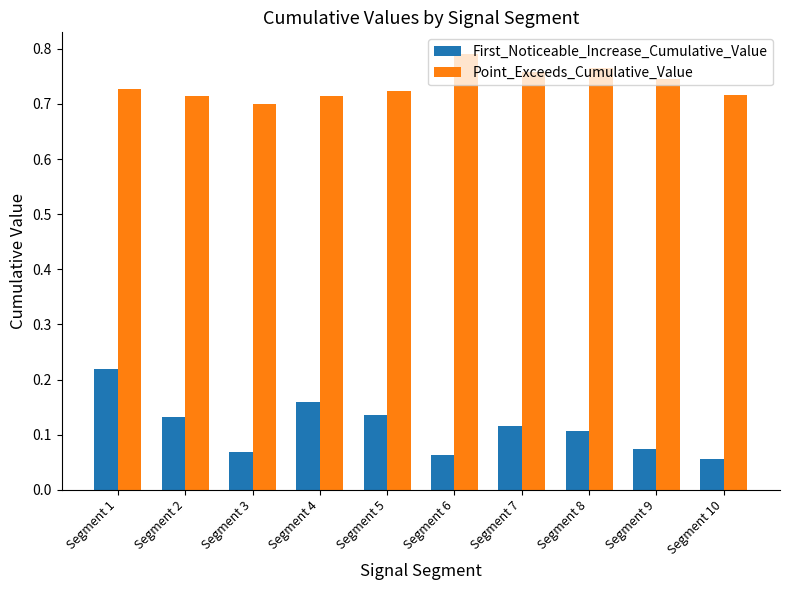

What is the sum of all Point_Exceeds_Cumulative_Value values?

7.4